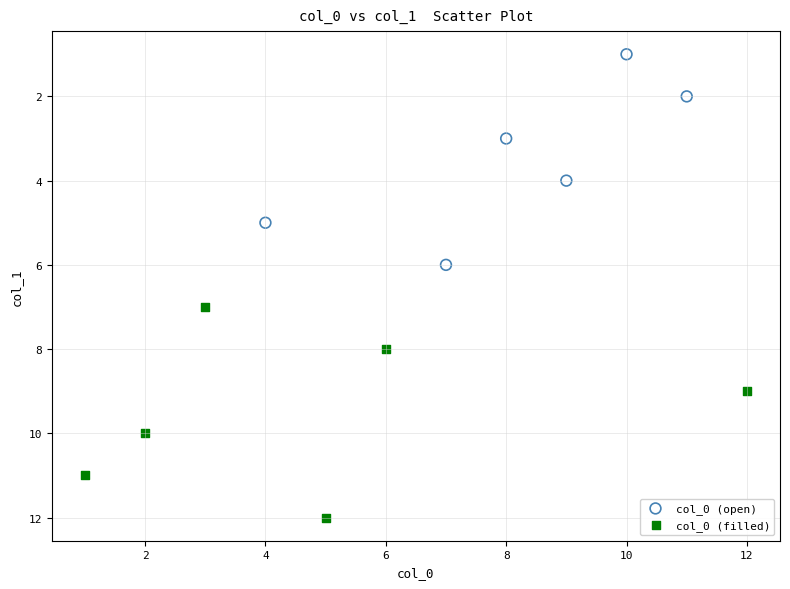

Which series contains the lowest Y value?

col_0 (open)